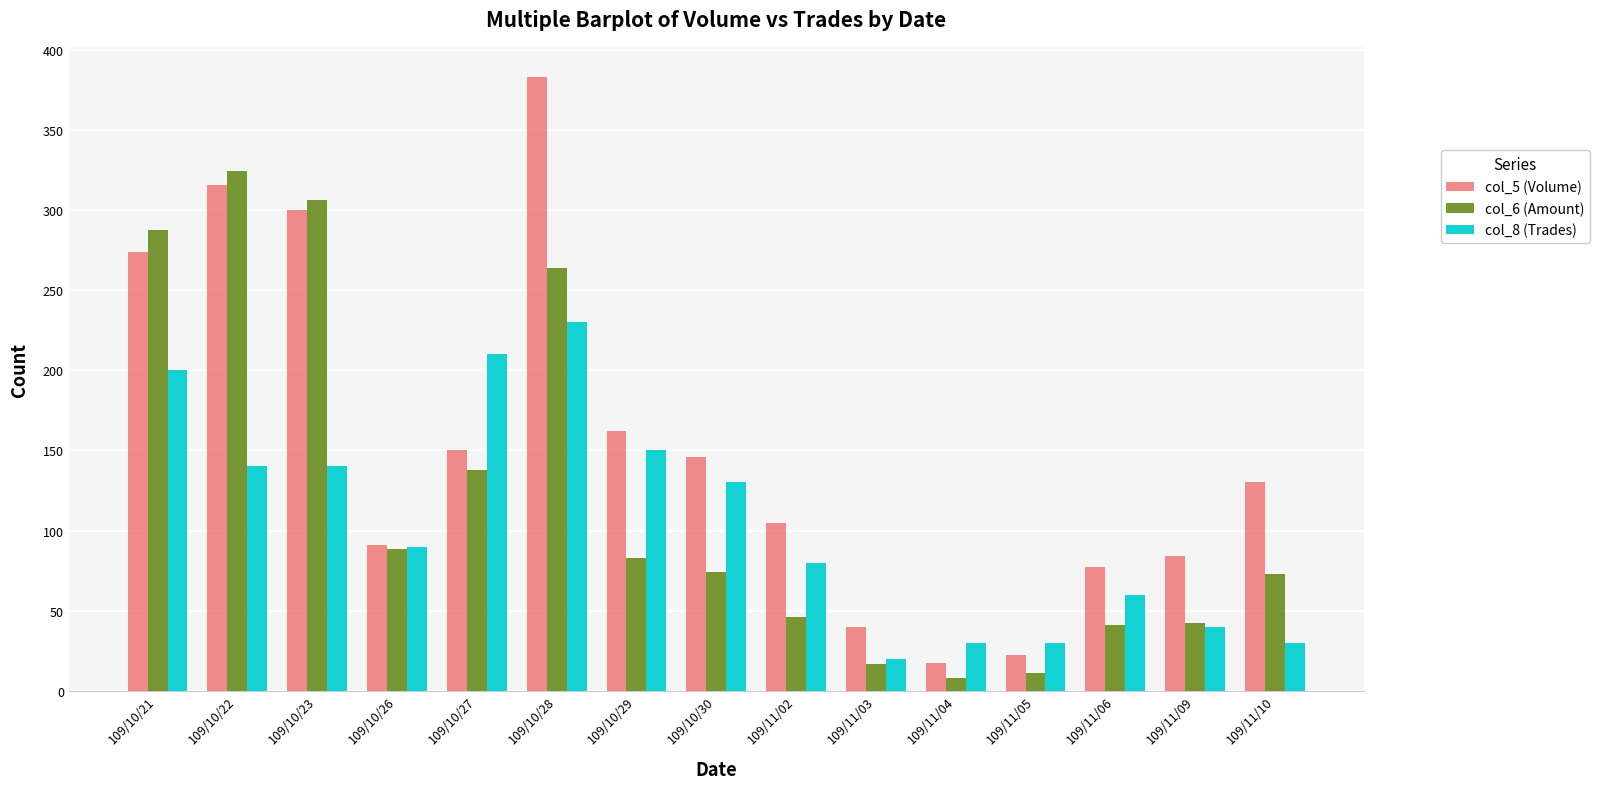

Rank the series by their average value, from lowest to highest.

col_8 (Trades), col_6 (Amount), col_5 (Volume)